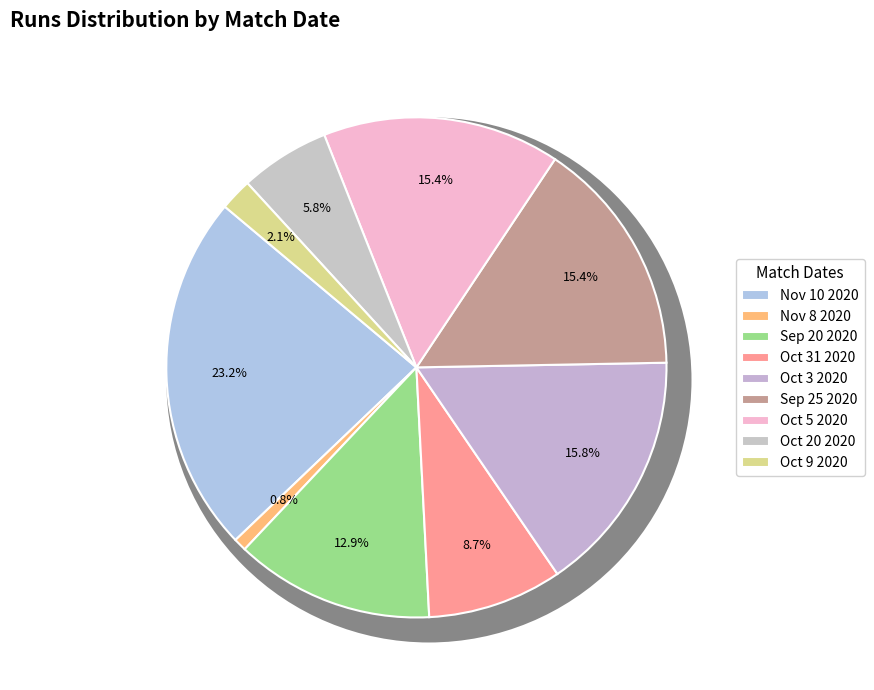

Is it true that Nov 8 2020 is 7% of the pie?

False